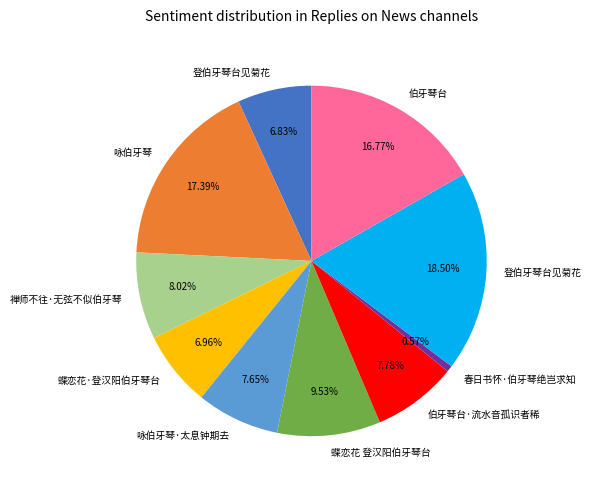

Is there any slice that represents more than half of the pie?

No